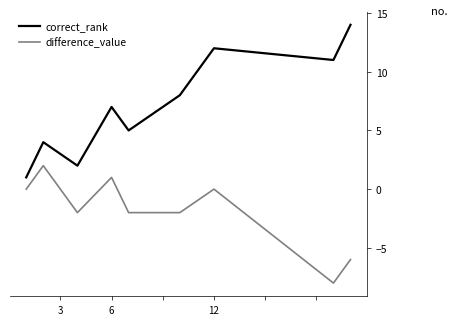

Is this an area chart (filled region under the line)?

No